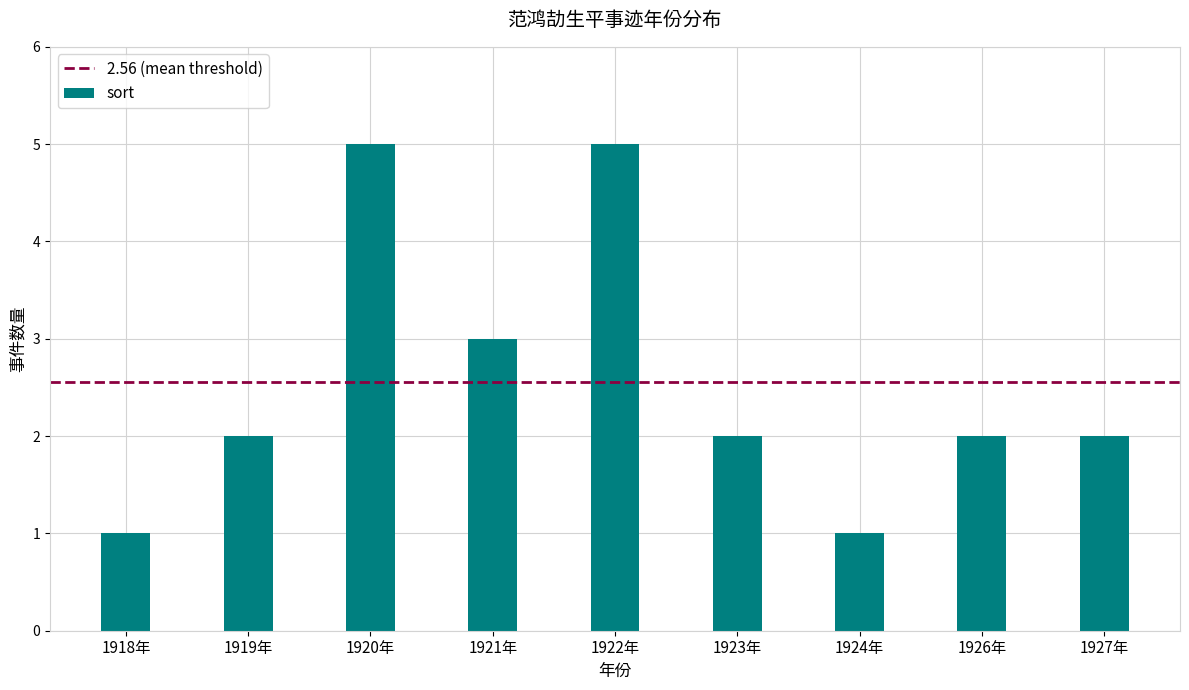

What is the sum of all values?

23